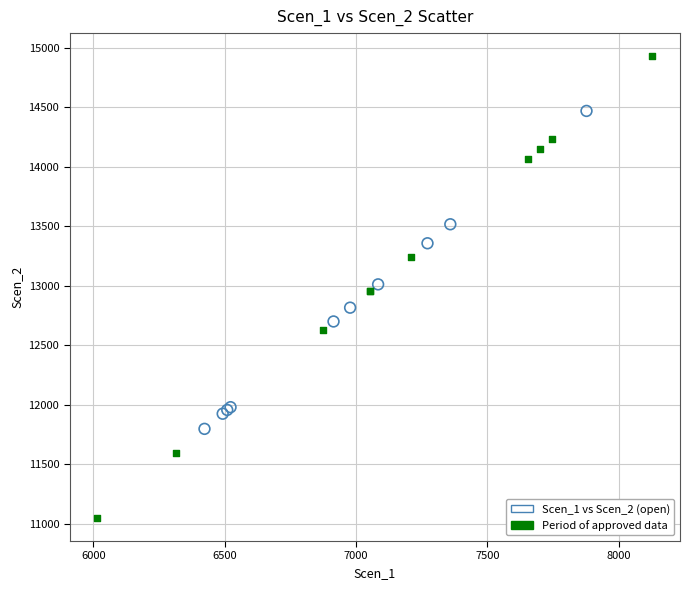

Which series has the largest Y range (max minus min)?

Period of approved data